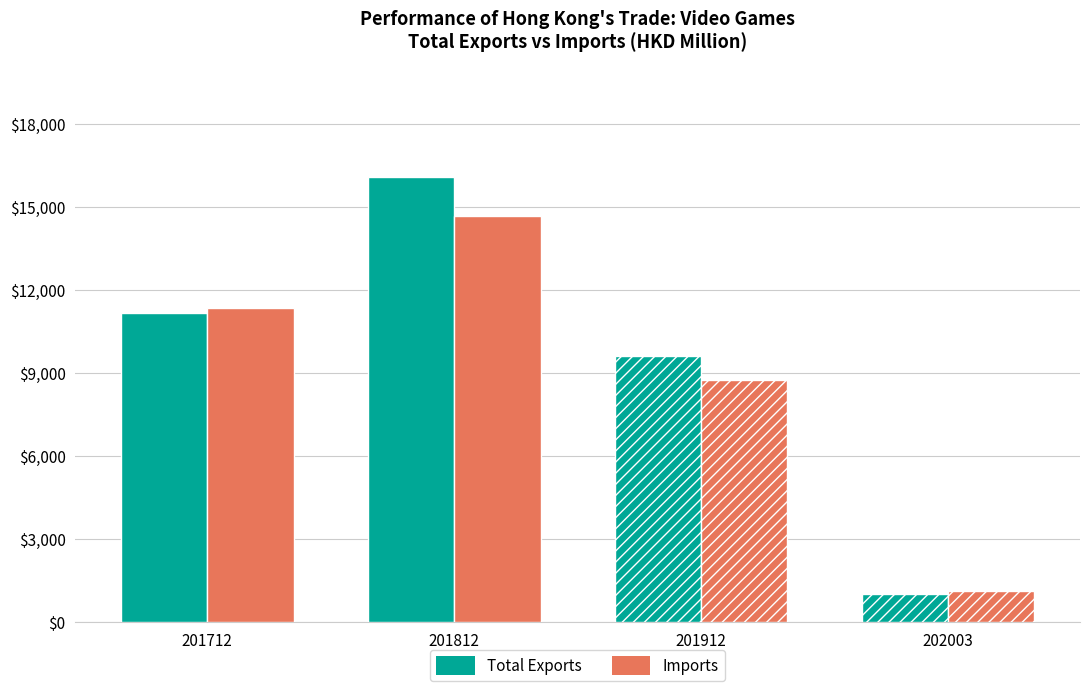

At which label is Total Exports closest to 8549?

201912